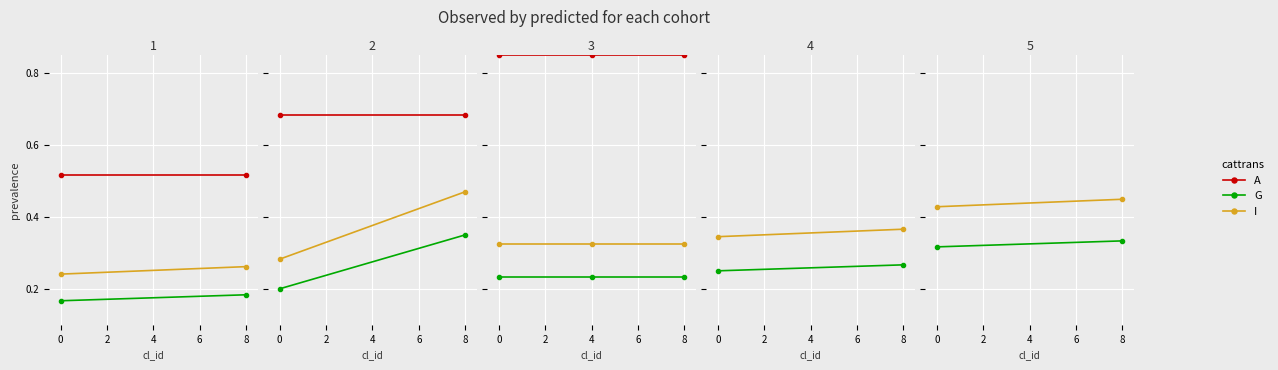

Does the chart have visible grid lines?

Yes